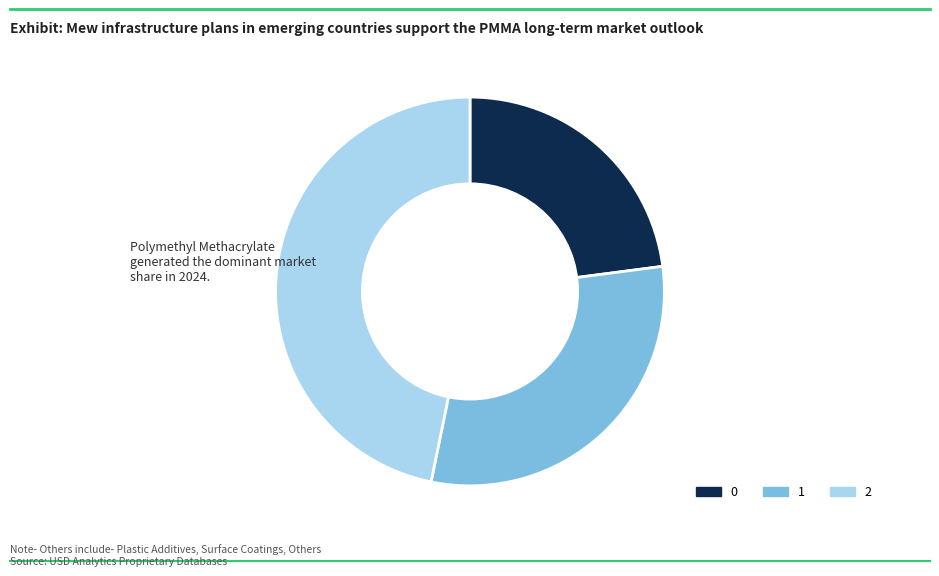

Which has a higher value, 1 or 2?

2